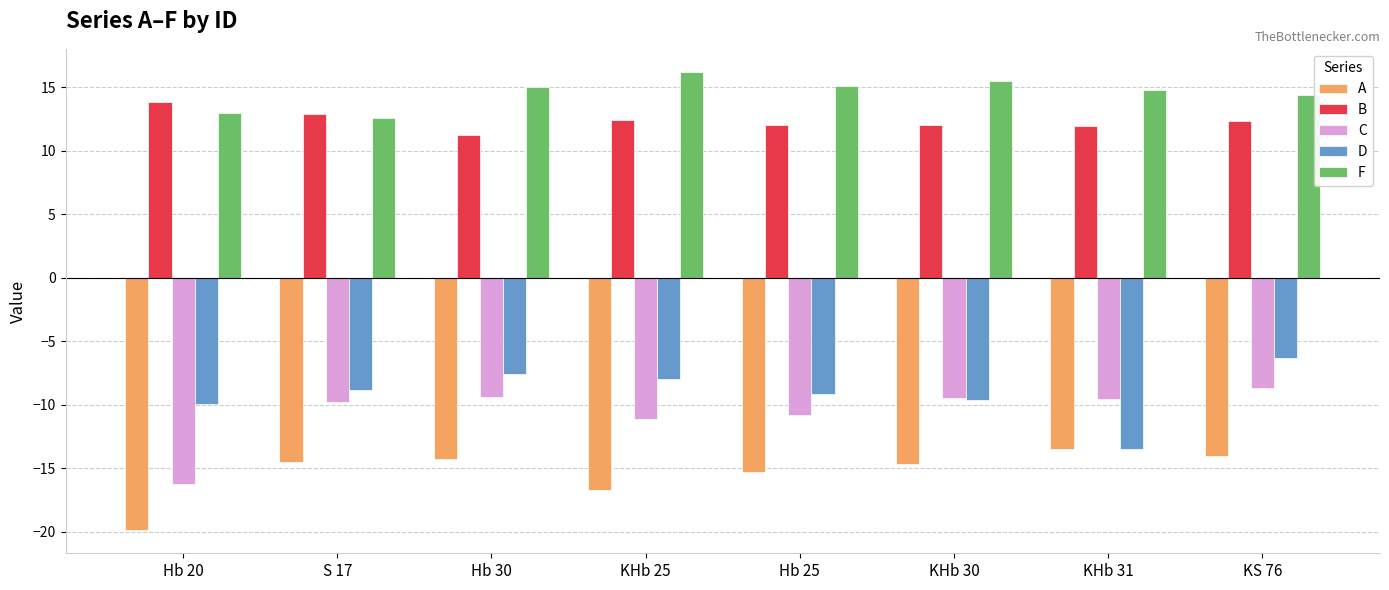

How many distinct data groups are displayed?

5